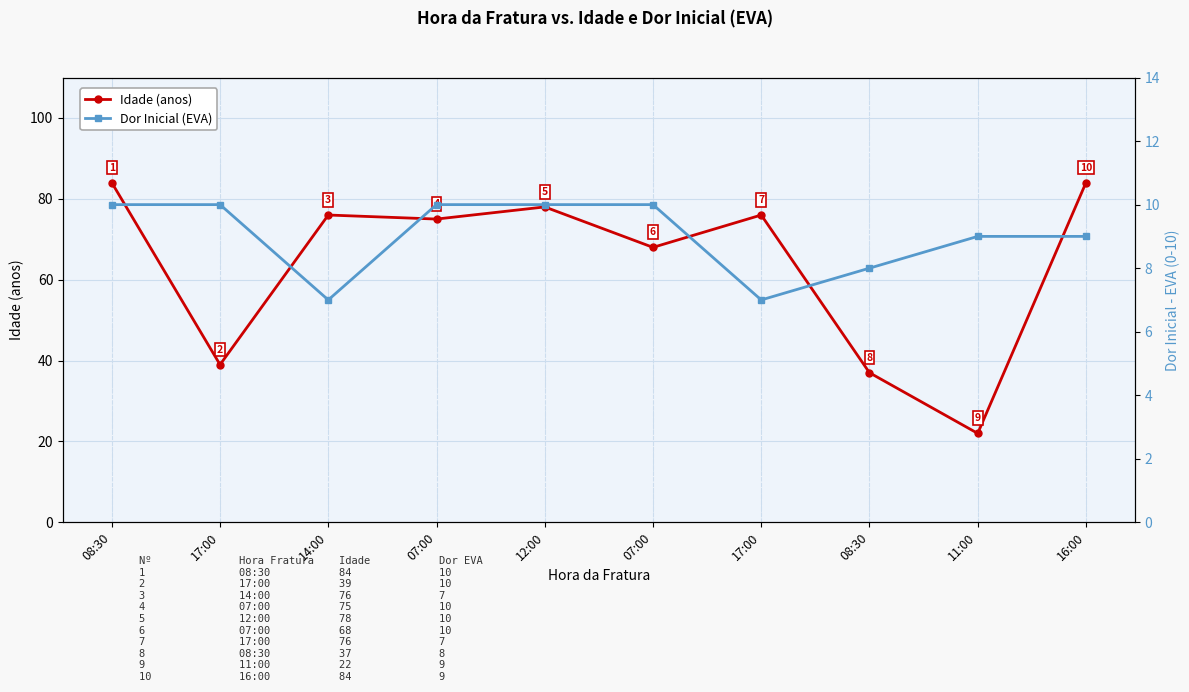

What is the value of the Idade (anos) point at the 3rd from the left?

76